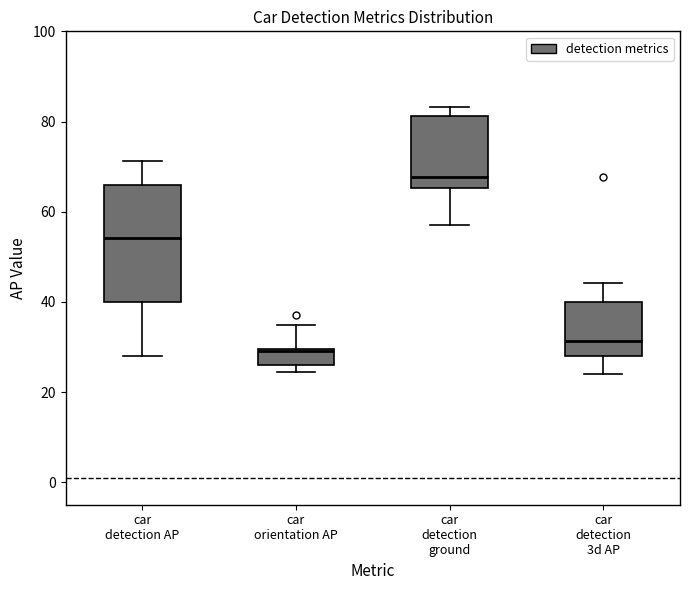

Where is the lower edge of the box for car detection ground on the y-axis? The values are not printed on the chart, so give them approximately, as read against the axis.

66